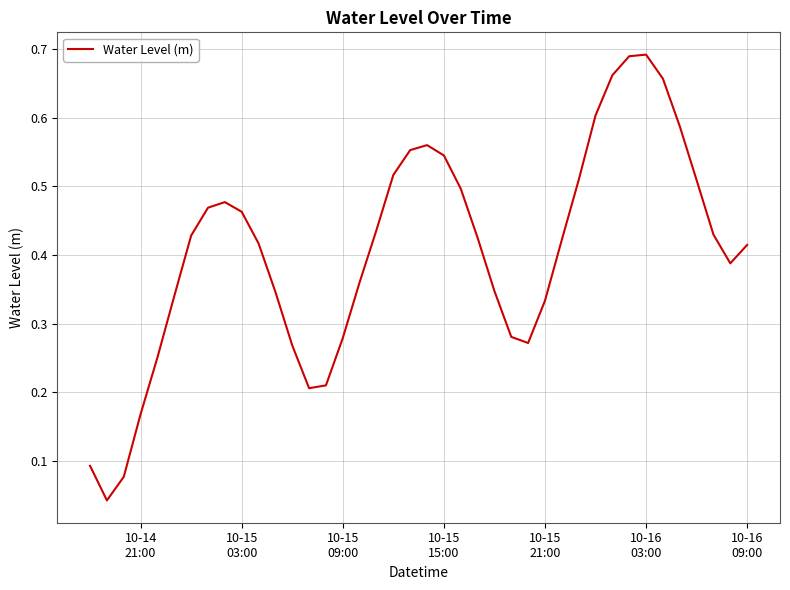

How many lines are shown in the chart?

1